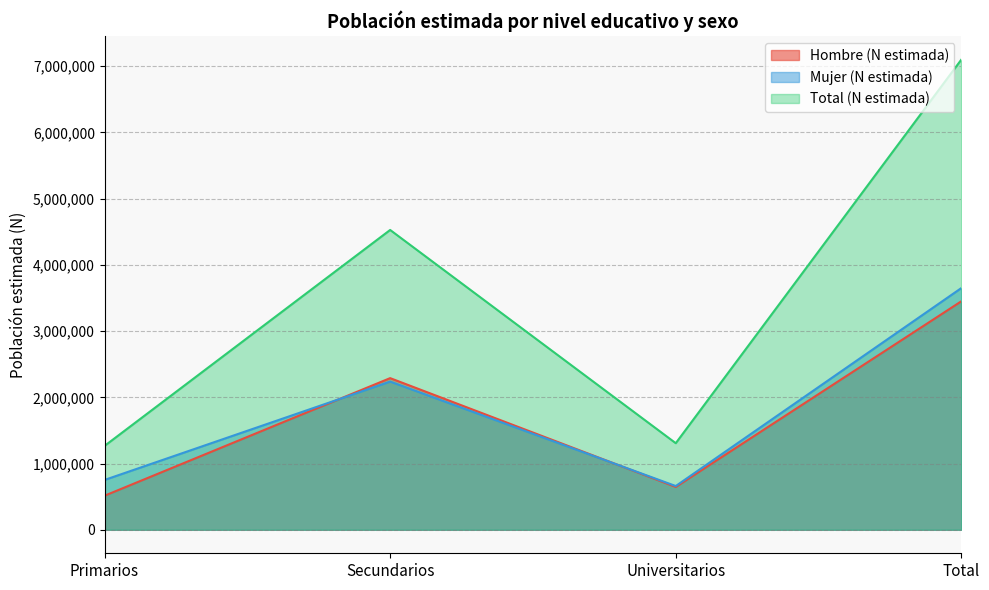

At which category is the sum across all series the highest?

Total